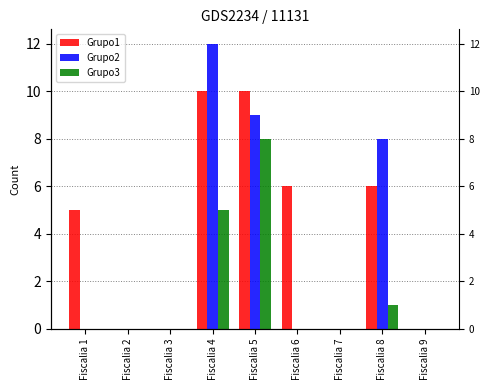

Rank the series by their average value, from highest to lowest.

Grupo1, Grupo2, Grupo3